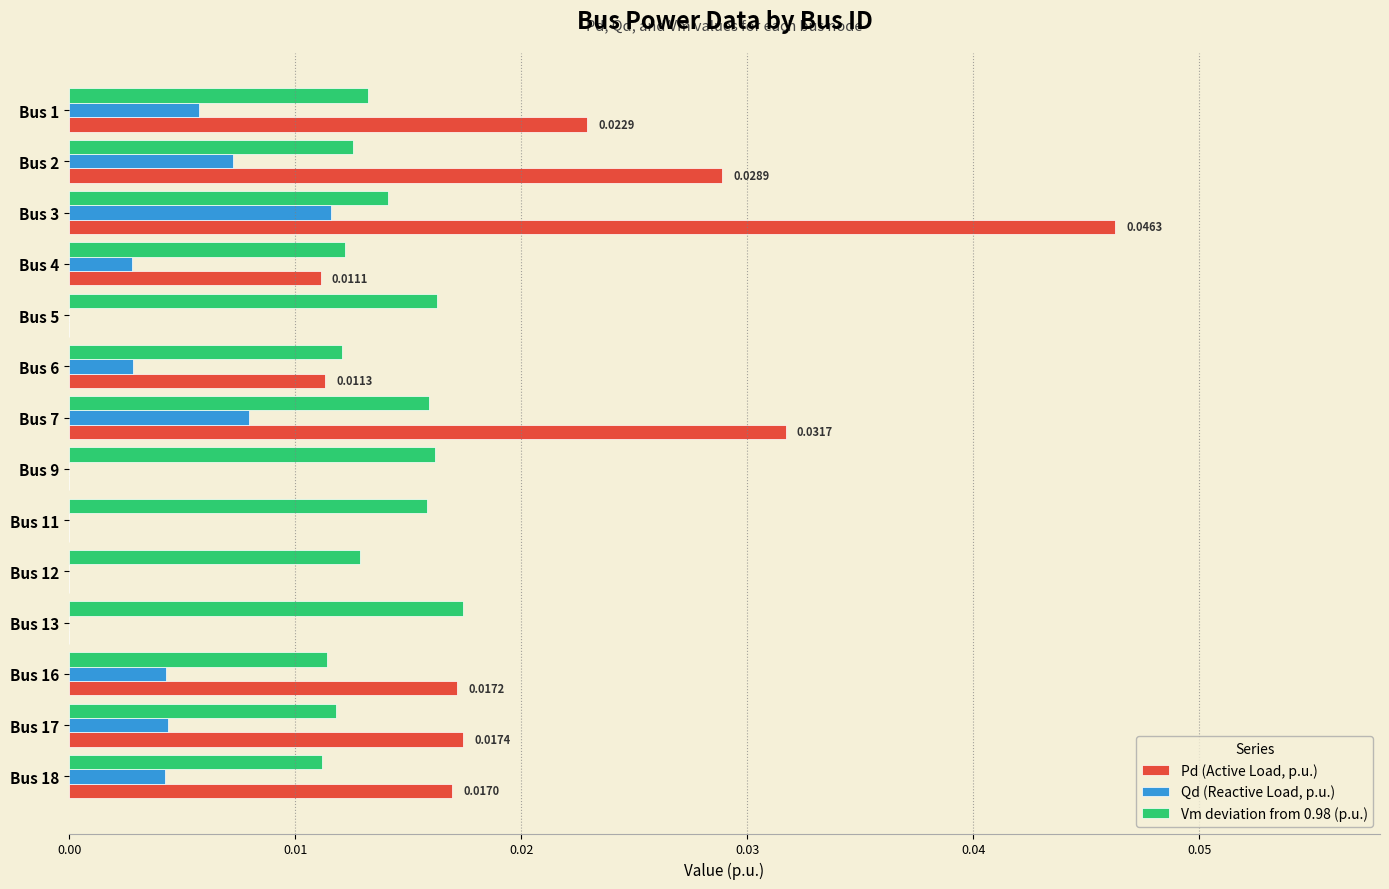

Which series changed the most between Bus 3 and Bus 9?

Pd (Active Load, p.u.)